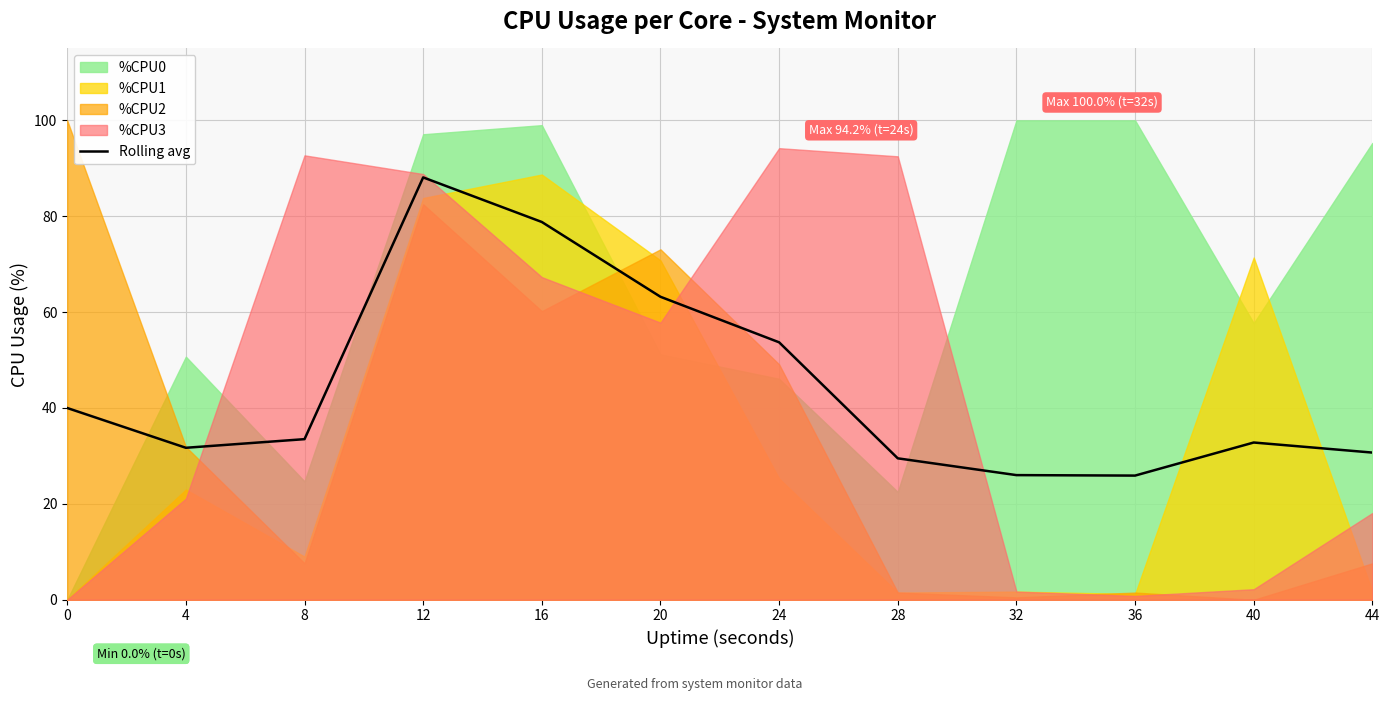

The Rolling avg series shows 25.9 at 36. True or false?

True